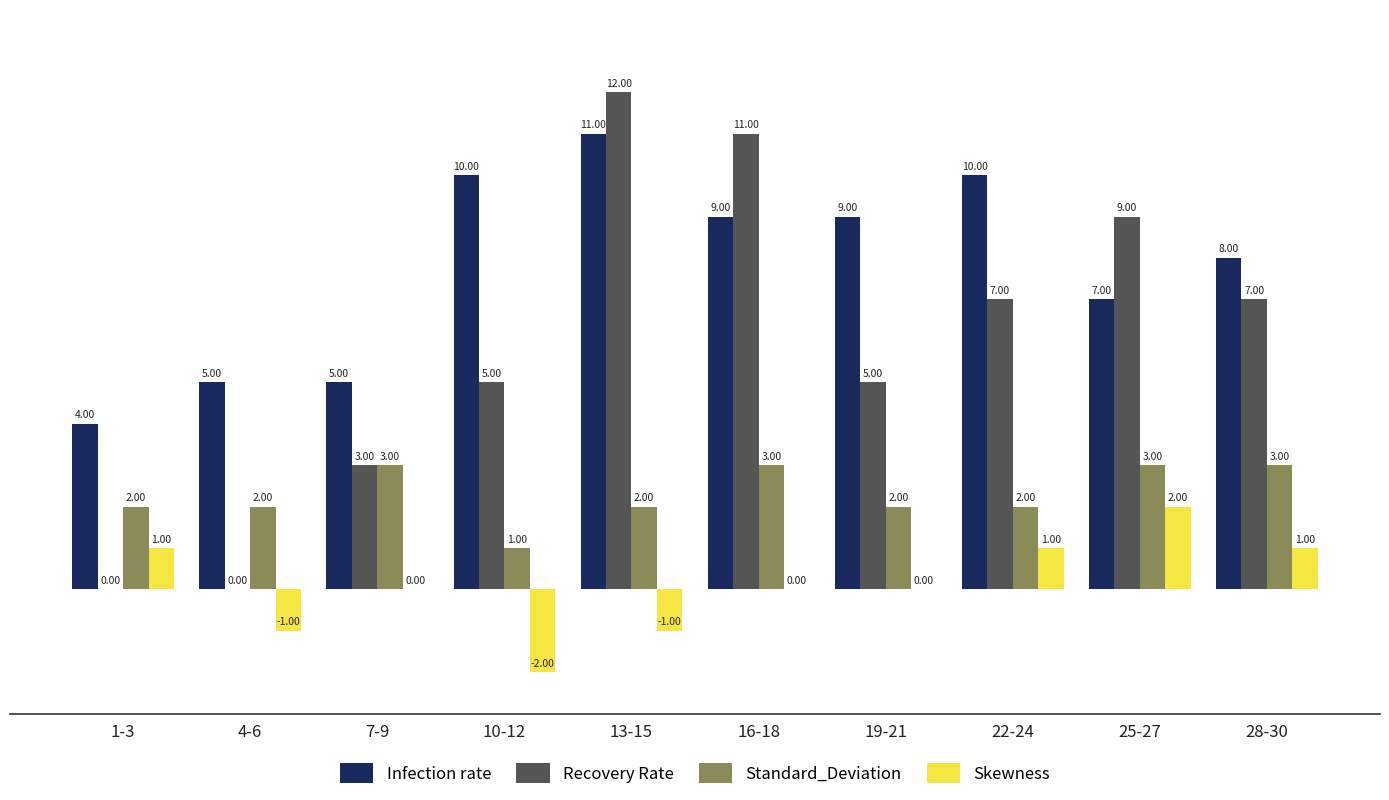

Reading left to right, extract all data points from this chart.

Infection rate: 1-3=4	4-6=5	7-9=5	10-12=10	13-15=11	16-18=9	19-21=9	22-24=10	25-27=7	28-30=8
Recovery Rate: 1-3=0	4-6=0	7-9=3	10-12=5	13-15=12	16-18=11	19-21=5	22-24=7	25-27=9	28-30=7
Standard_Deviation: 1-3=2	4-6=2	7-9=3	10-12=1	13-15=2	16-18=3	19-21=2	22-24=2	25-27=3	28-30=3
Skewness: 1-3=1	4-6=-1	7-9=0	10-12=-2	13-15=-1	16-18=0	19-21=0	22-24=1	25-27=2	28-30=1